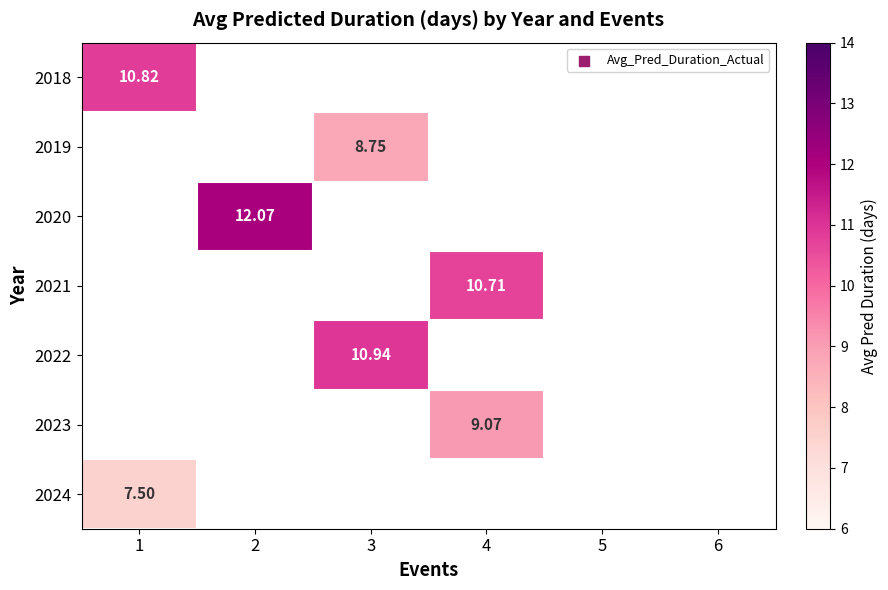

At how many categories does at least one series exceed 8?

4